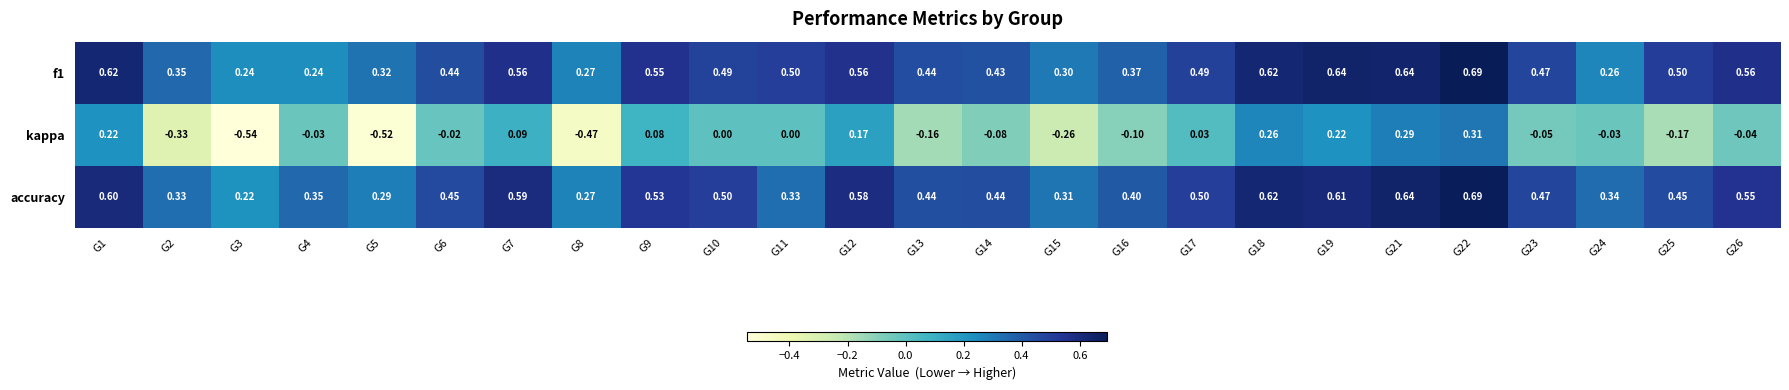

Which series has the widest spread of values?

kappa